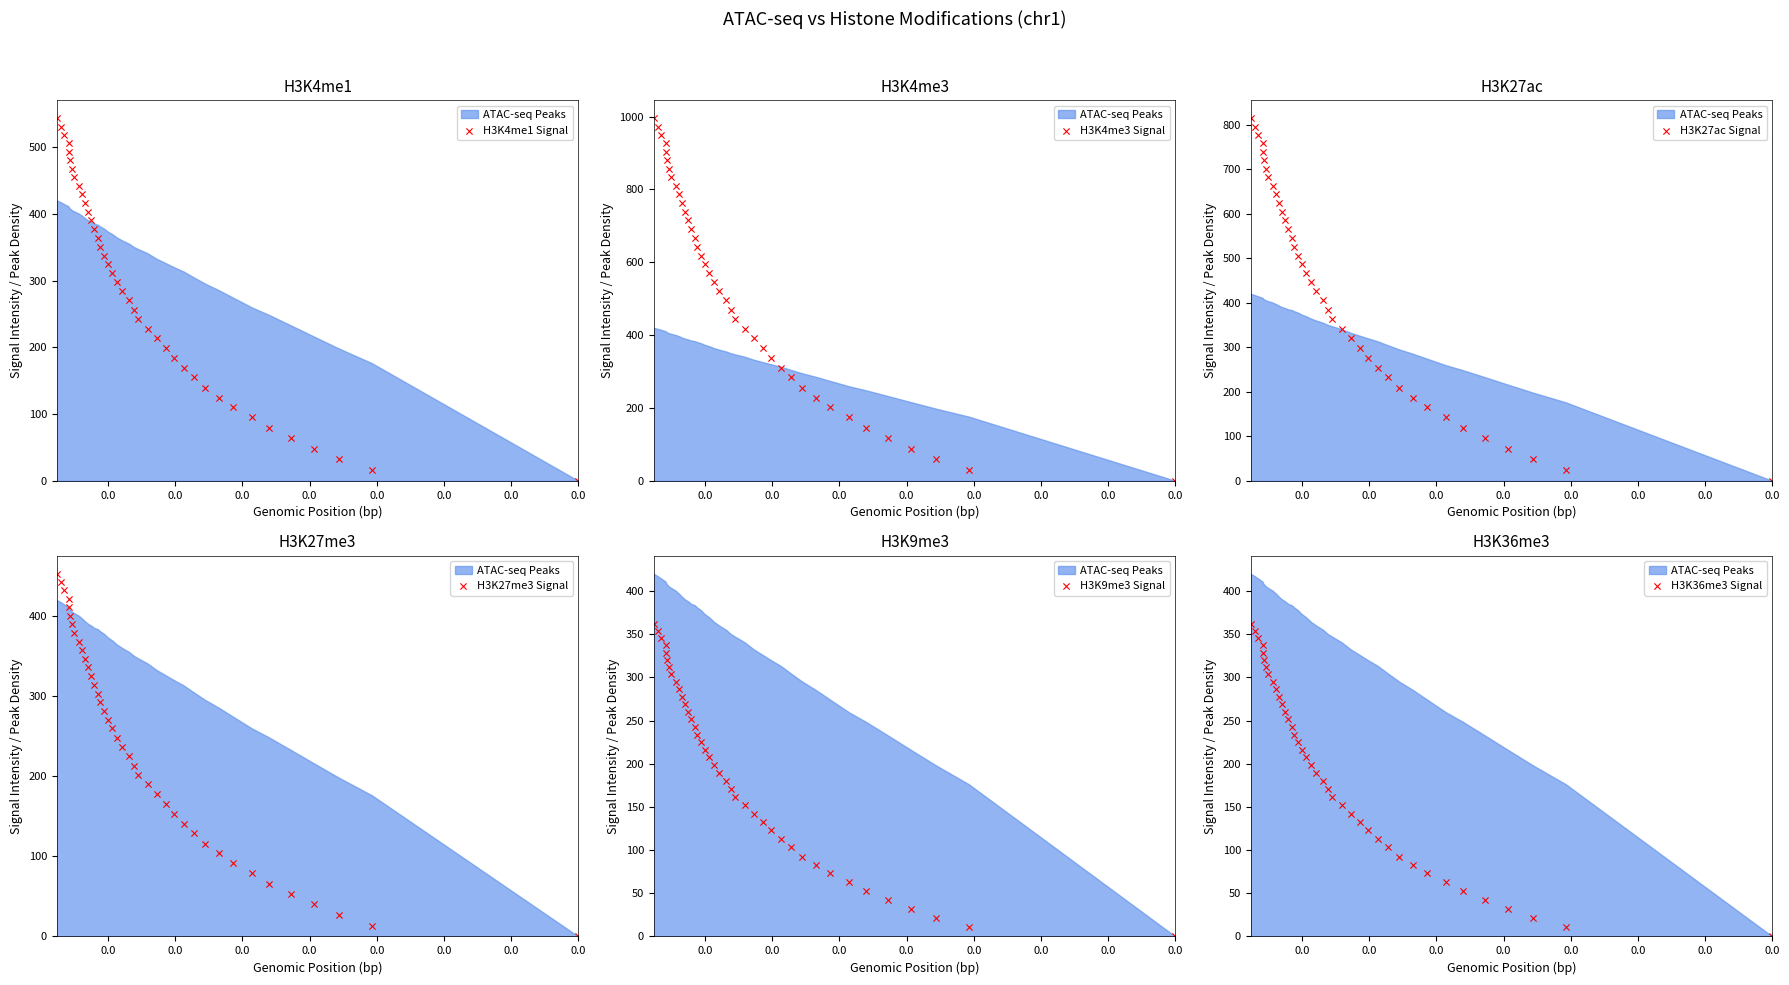

Is the value of H3K9me3 Signal at 17 greater than the value of H3K27me3 Signal at 0.0?

Yes